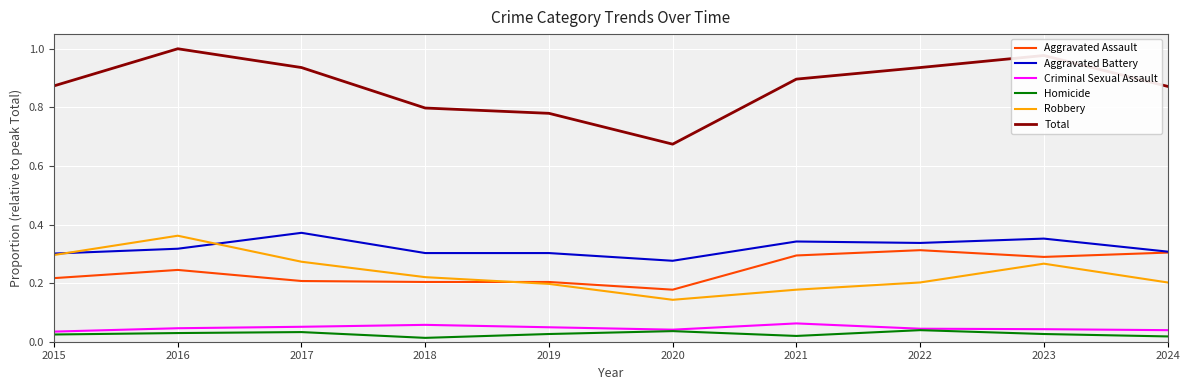

How many lines are shown in the chart?

6